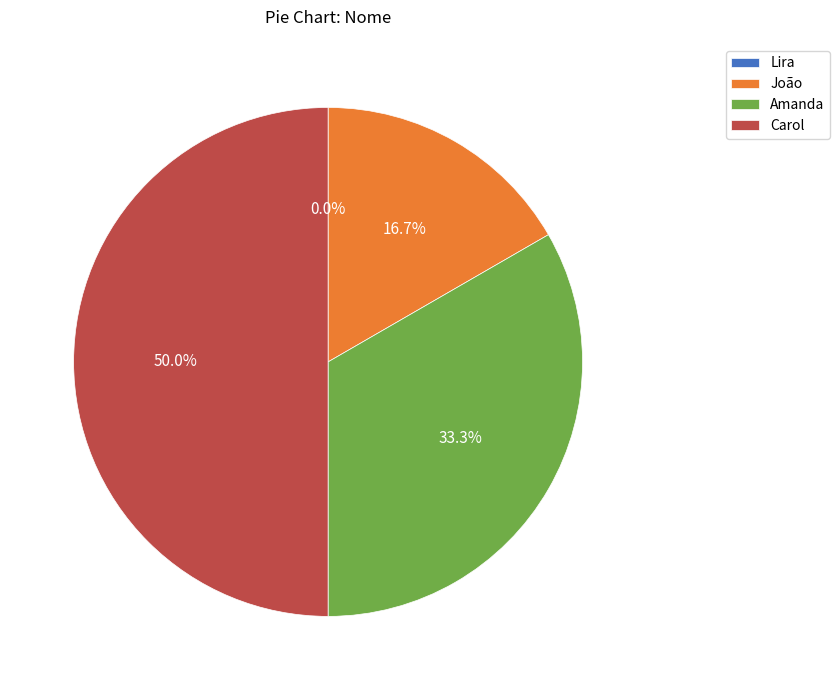

Does Amanda represent more than half of the total?

No